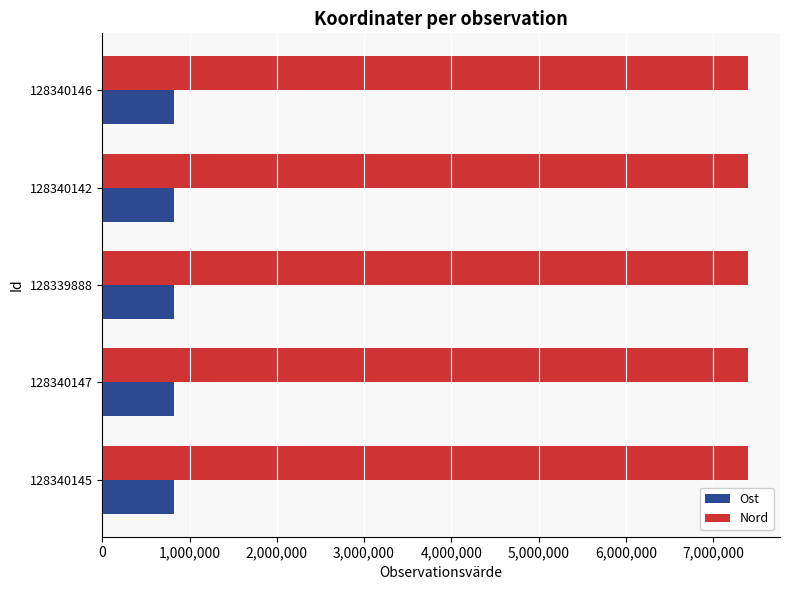

List the series in order of their overall mean, lowest first.

Ost, Nord